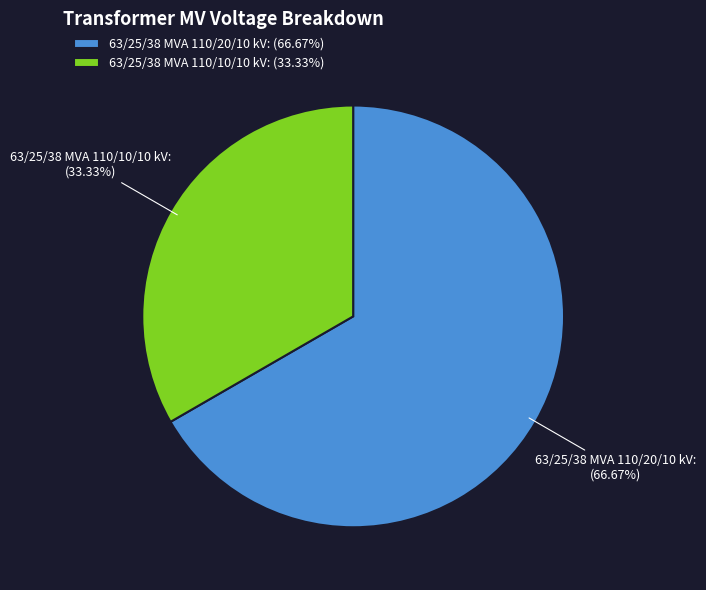

Does 63/25/38 MVA 110/20/10 kV account for over 50% of the chart?

Yes